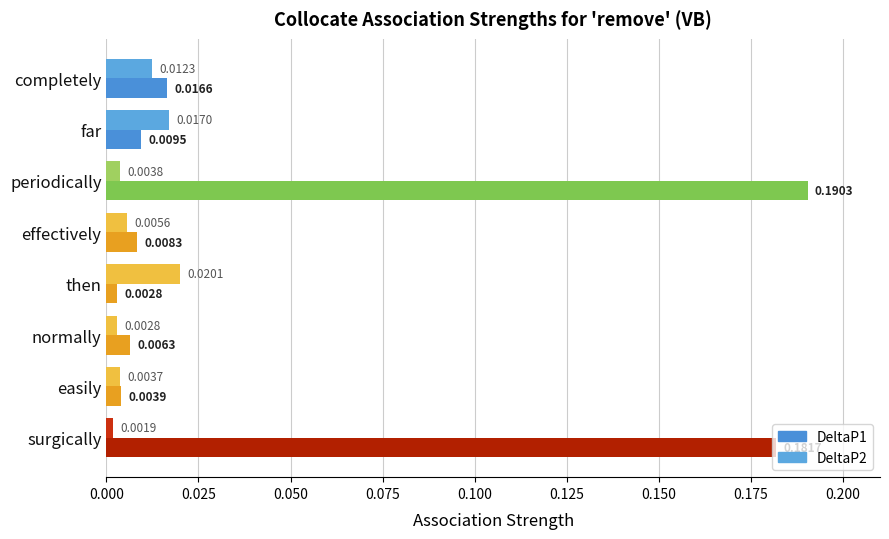

How many series are shown in this chart?

2